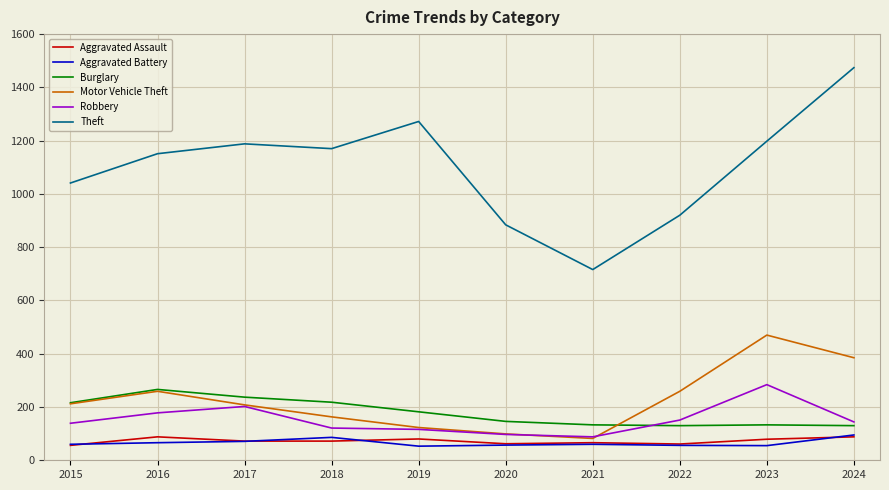

How many categories are shown in the chart?

10